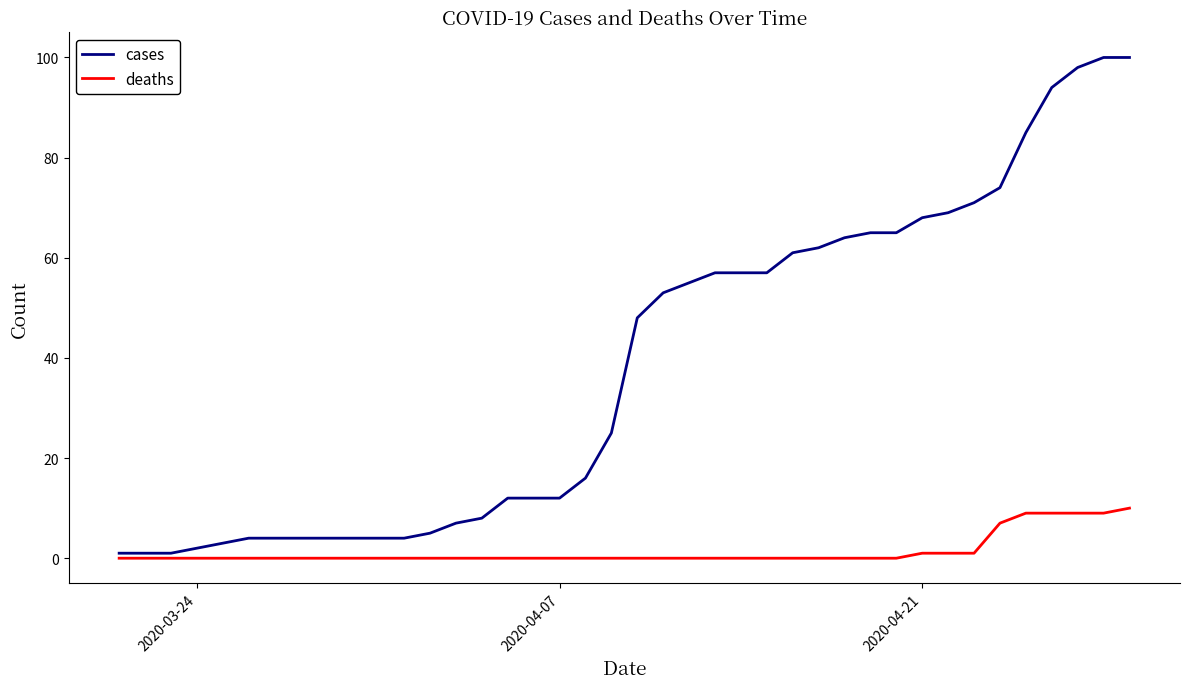

Which series has the largest total across all categories?

cases